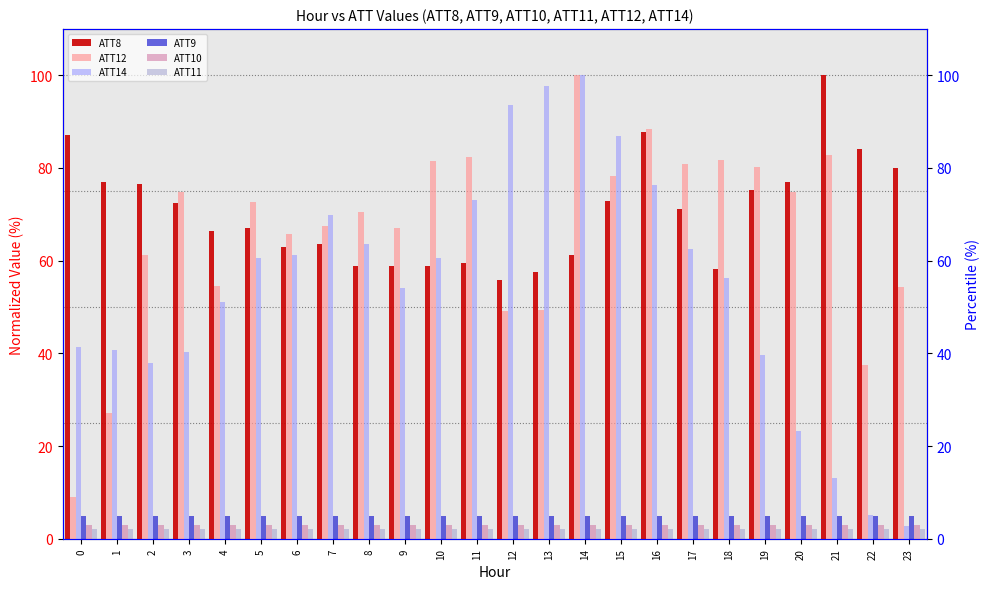

Which series has the largest range (max minus min)?

ATT14